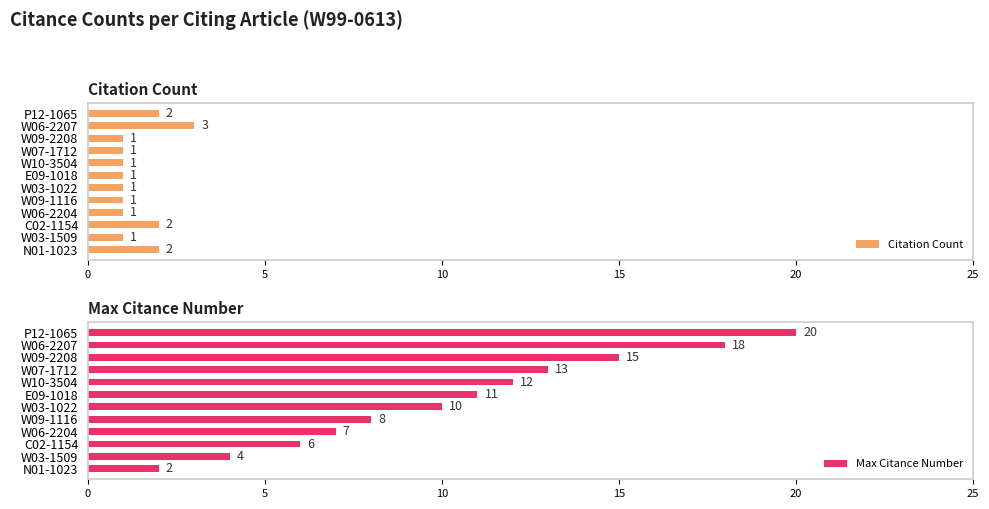

What value does the Max Citance Number series have at W06-2207?

18